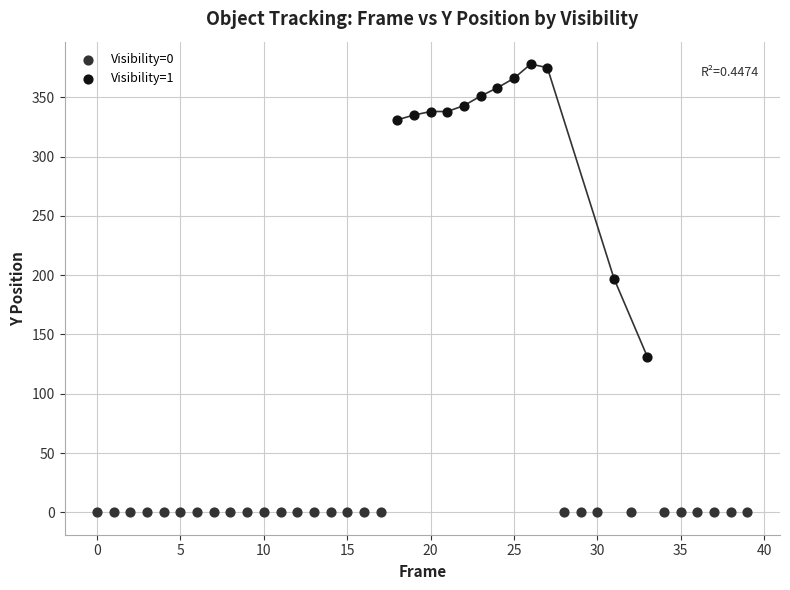

Which series reaches the minimum Y coordinate?

Visibility=0